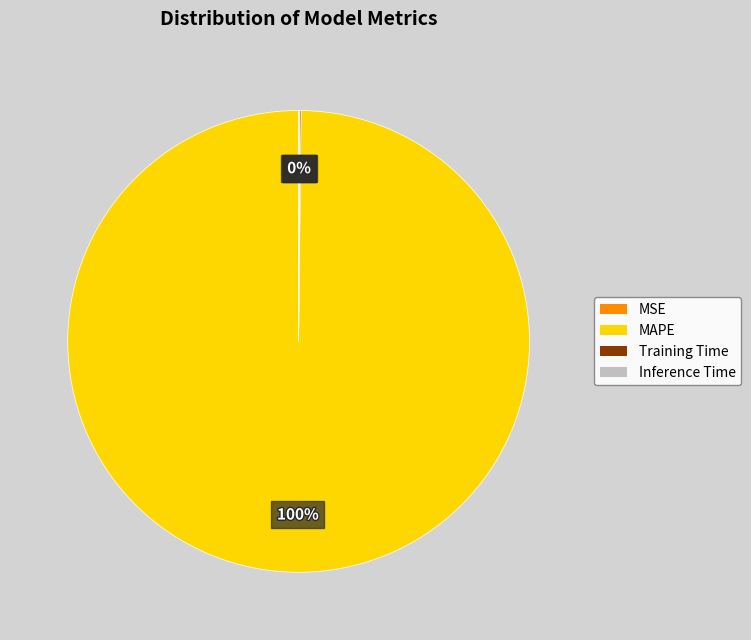

Is there any slice that represents more than half of the pie?

Yes